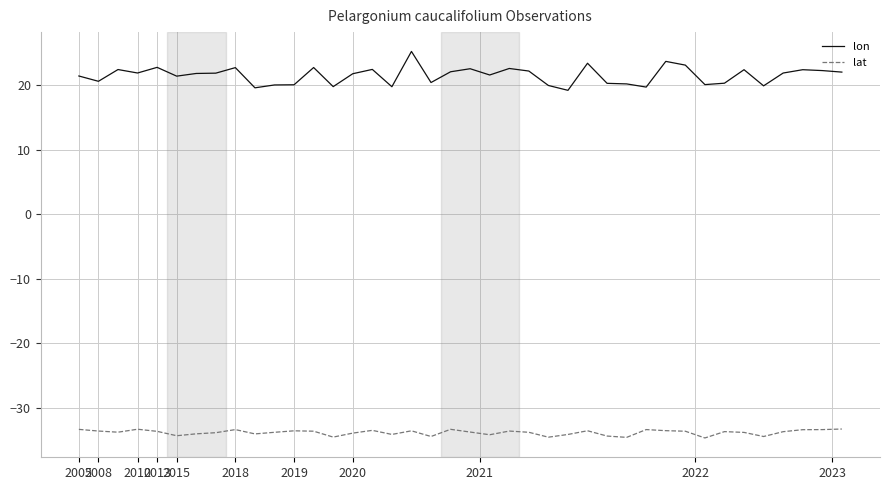

Which series has the largest total across all categories?

lon